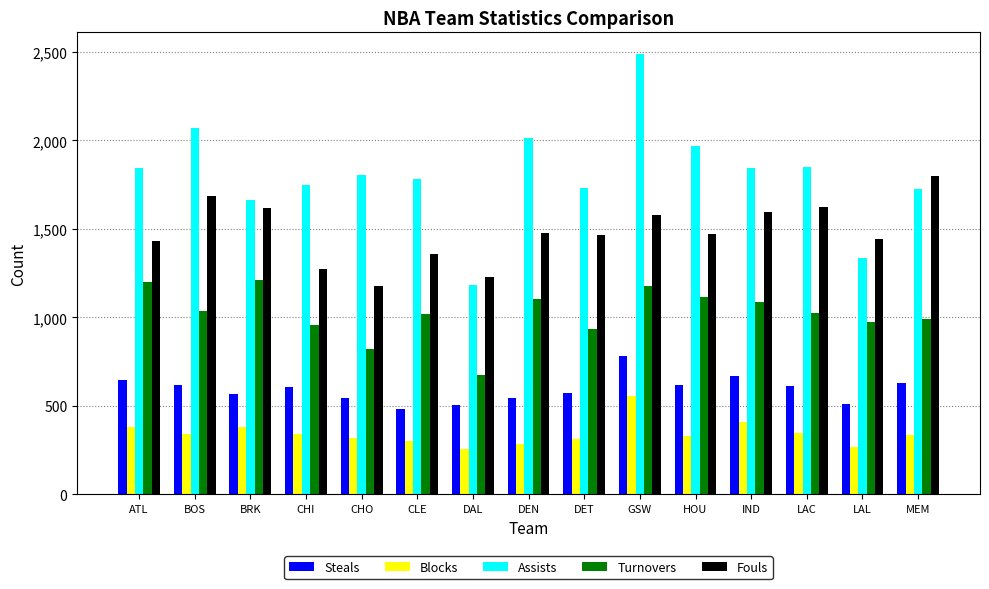

List the series in order of their peak value, lowest first.

Blocks, Steals, Turnovers, Fouls, Assists